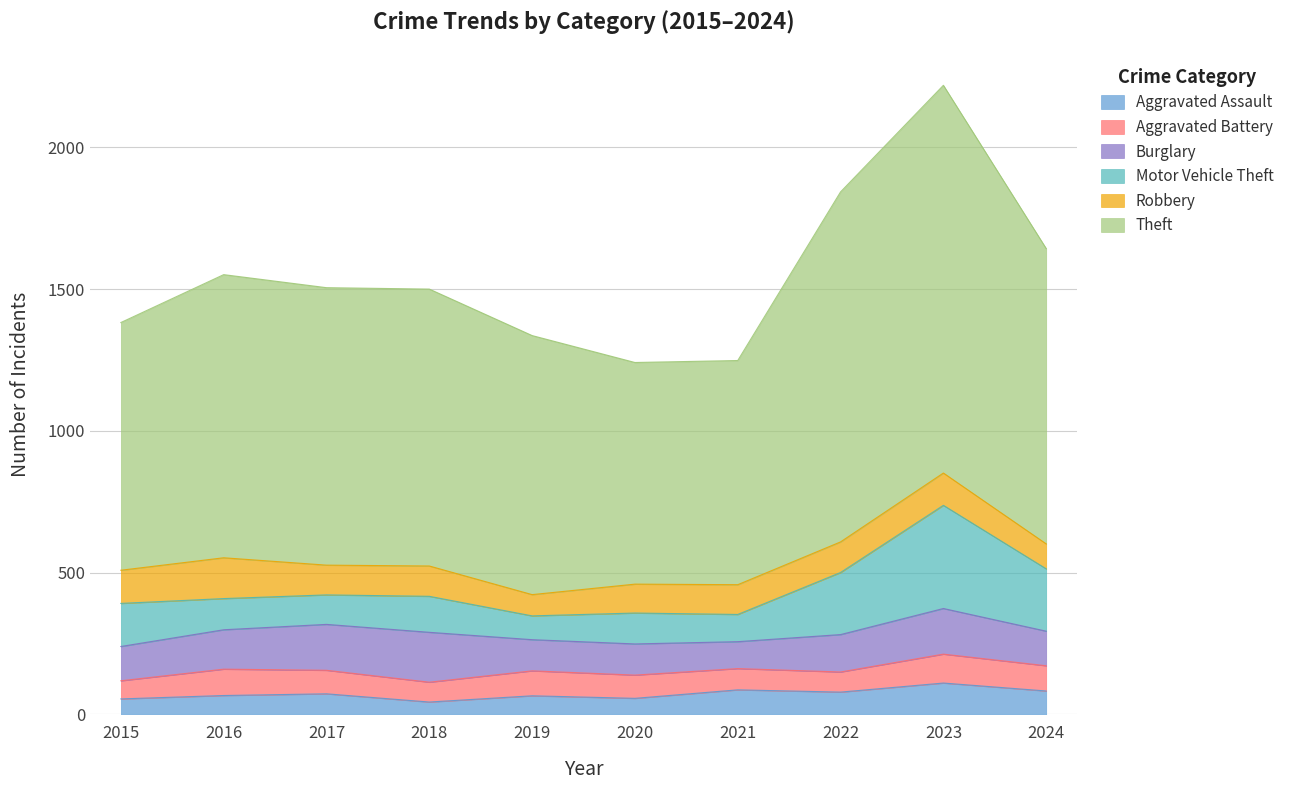

What is the maximum value for Aggravated Assault?

110